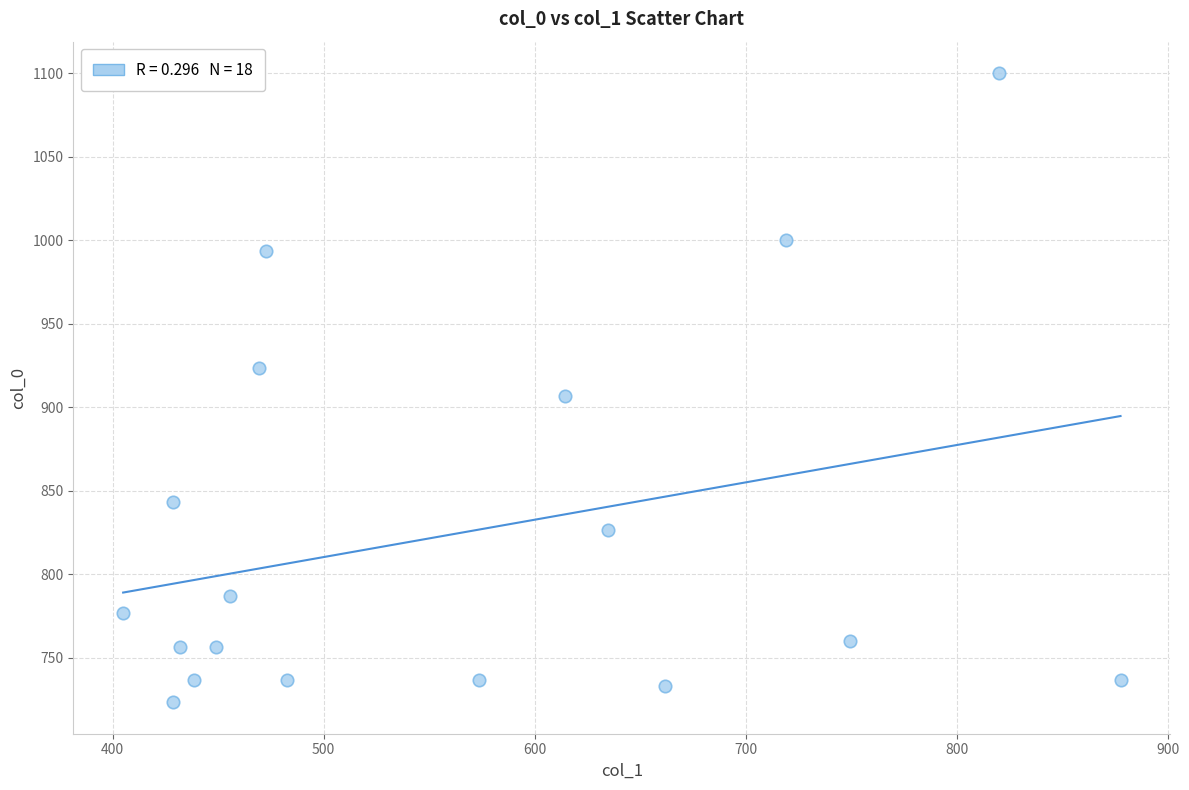

What is the range of X values (max minus min)?

472.5